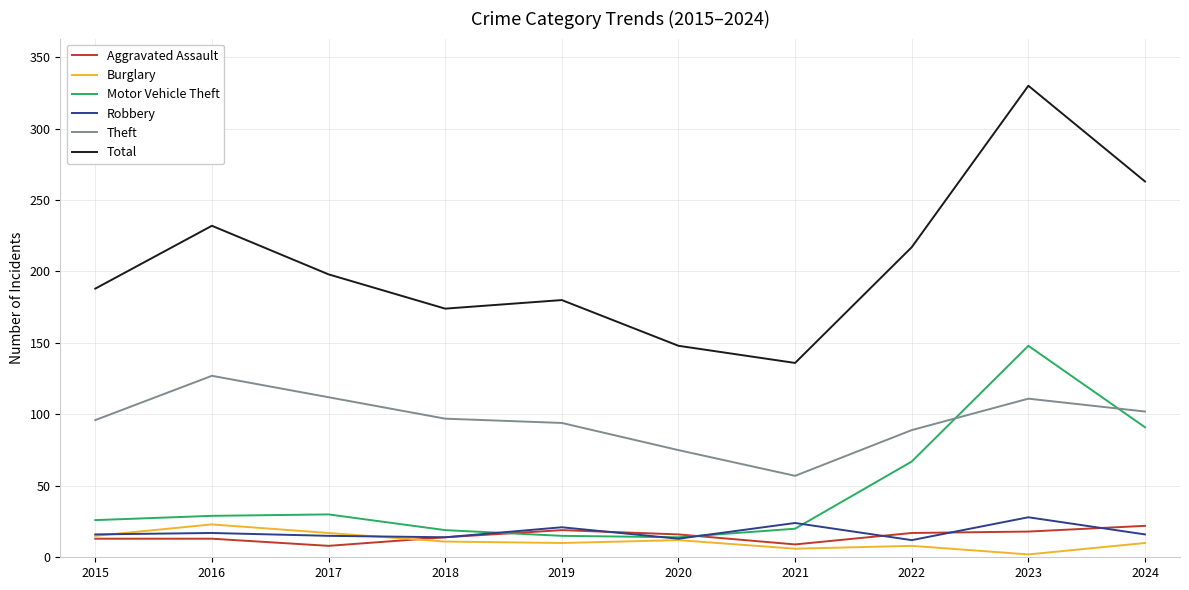

Where do Theft and Motor Vehicle Theft first cross each other?

2022 and 2023